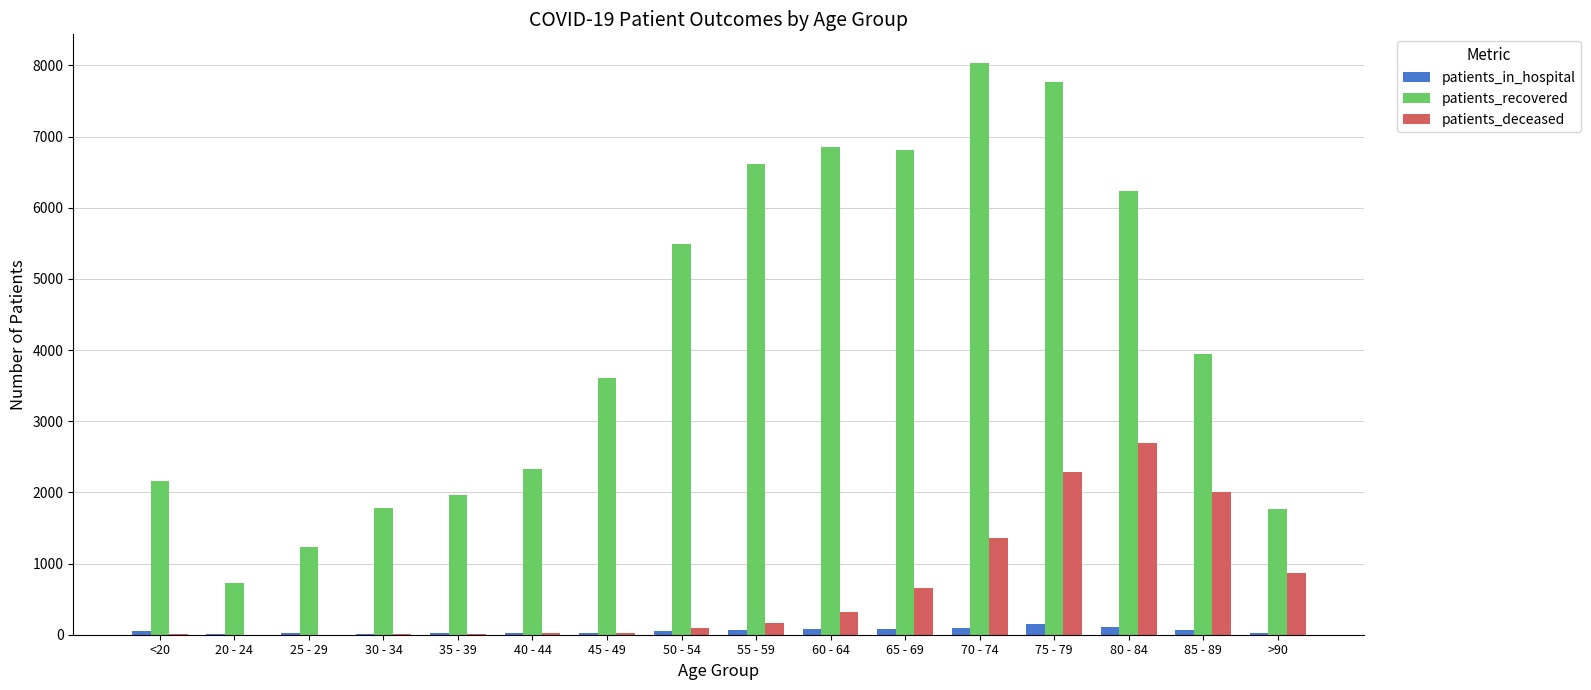

What is the maximum value shown in the chart?

8034